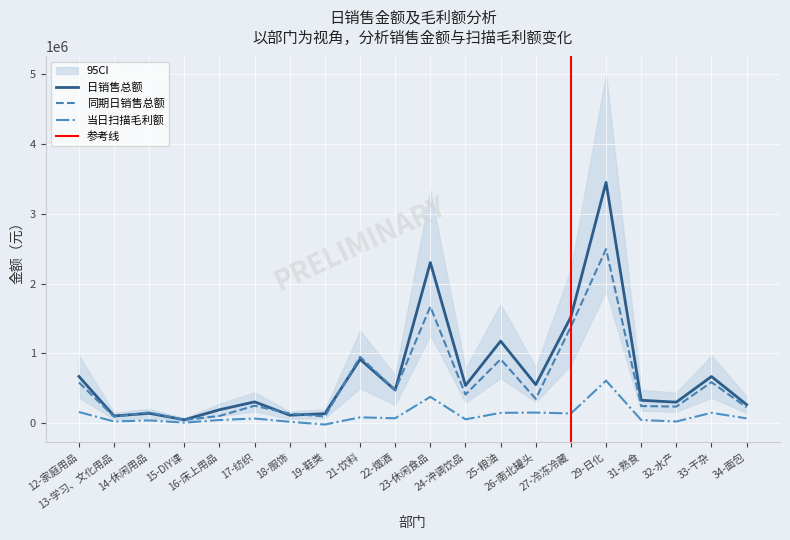

At which category does the chart reach its peak across all series?

29-日化